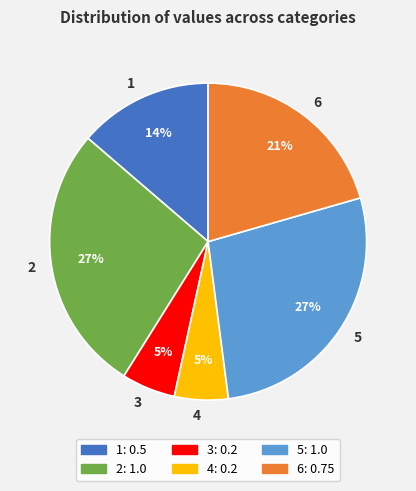

The 6 slice represents 21% of the pie. True or false?

True